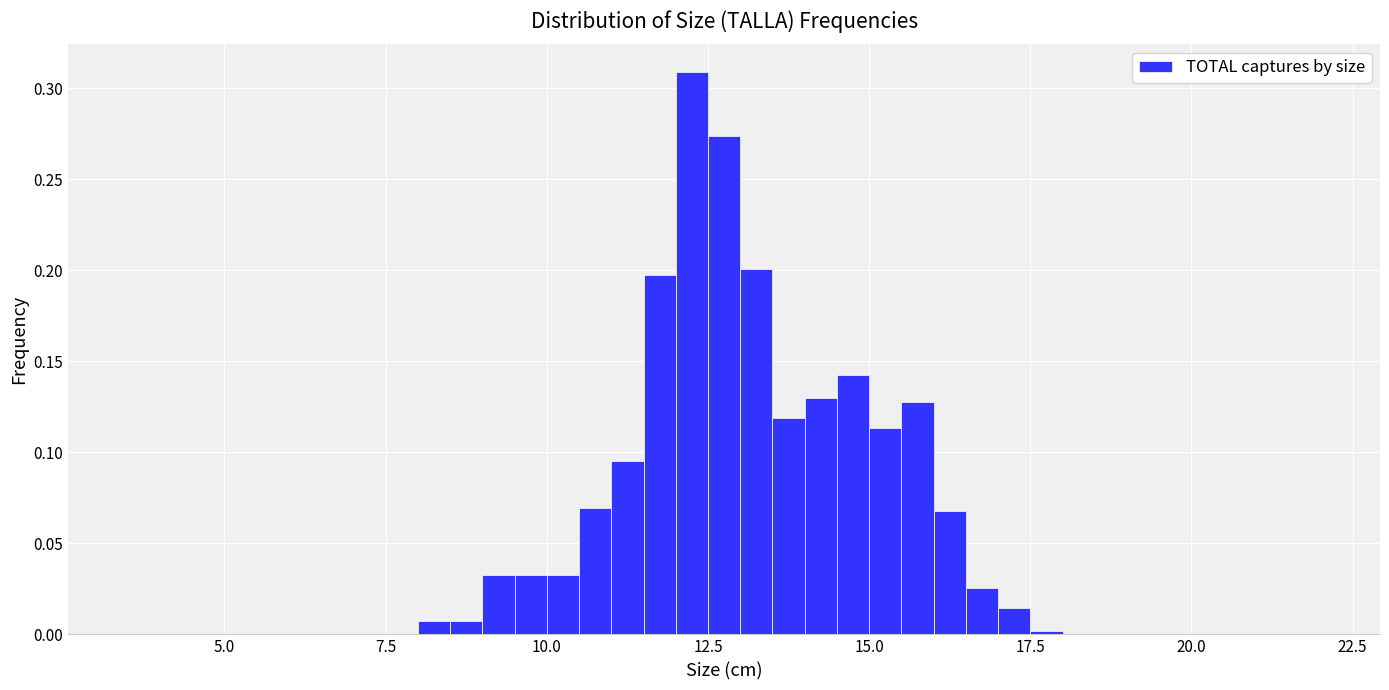

Around what value on the x-axis is the tallest bar? Give the approximate position of its centre, as read against the axis.

12.5